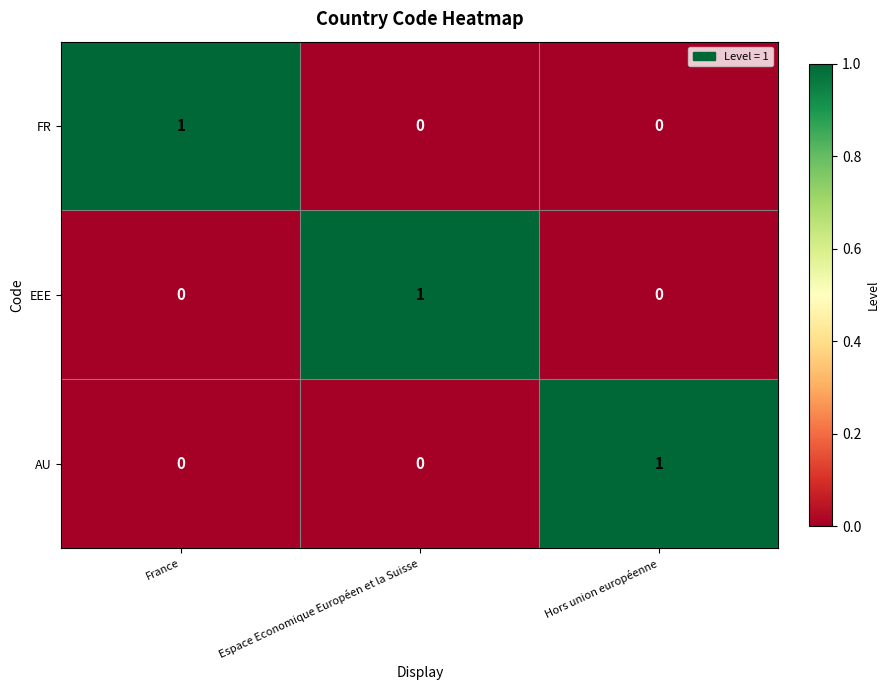

At which label does FR reach its peak?

France